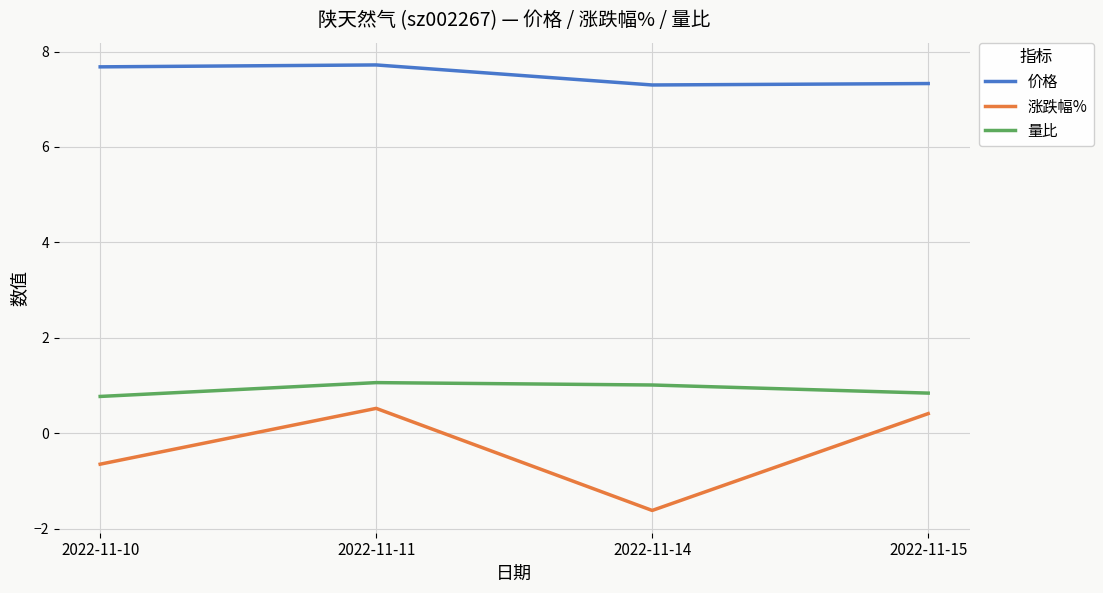

What is the difference between the 价格 values at 2022-11-14 and 2022-11-11?

0.4